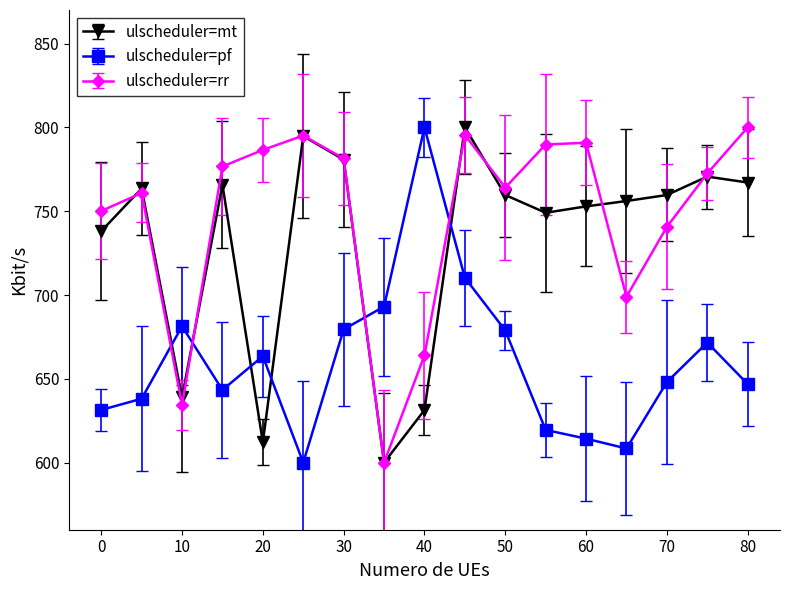

Which series has the largest total across all categories?

ulscheduler=rr